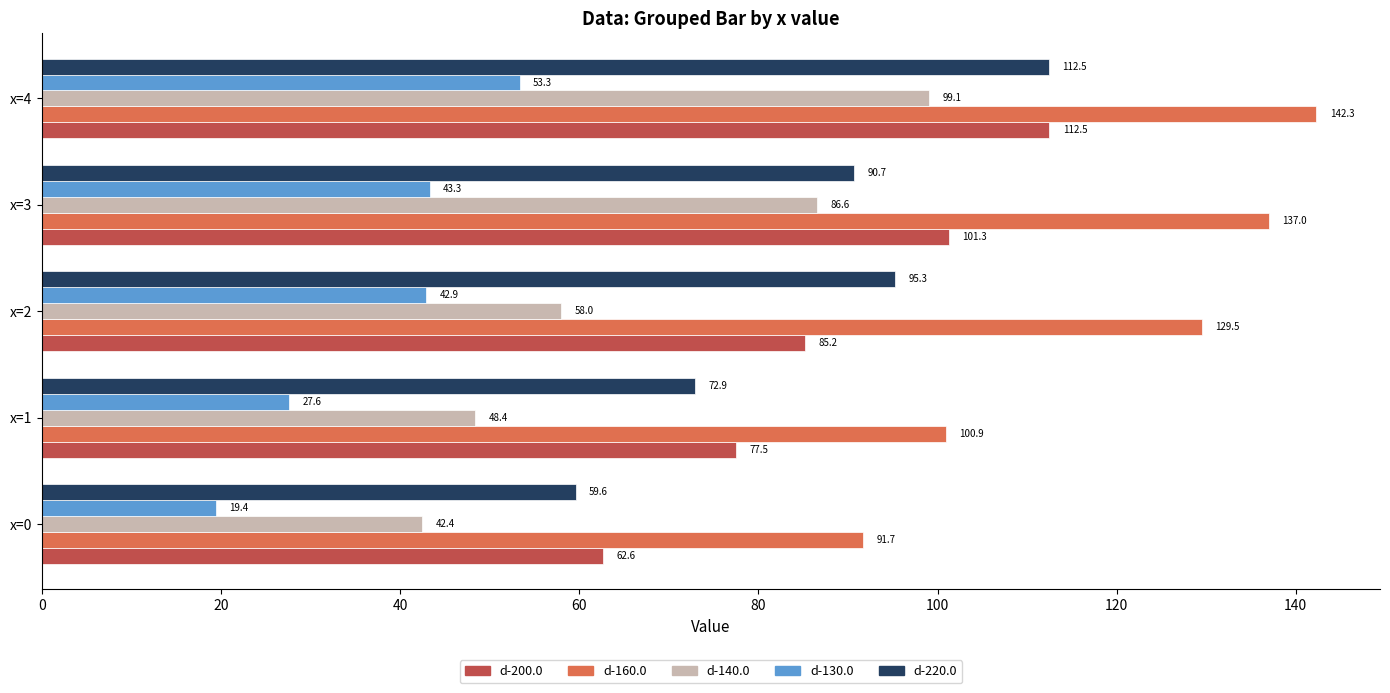

What is the difference between the maximum and second lowest values in the d-220.0 series?

39.5